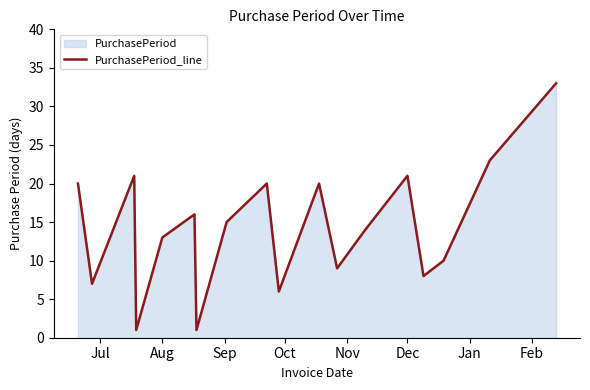

What is the greatest value displayed?

33